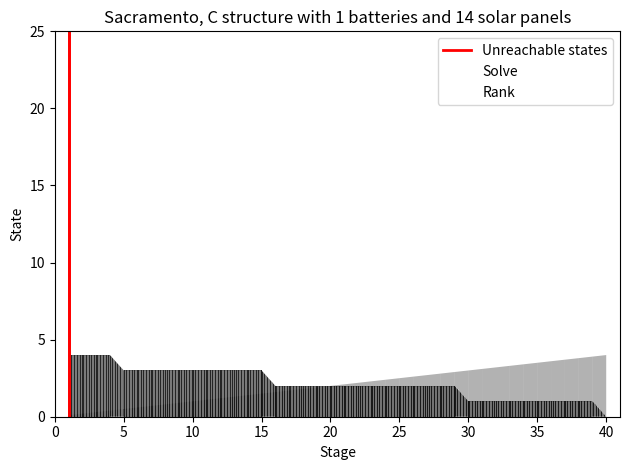

What is the sum of all values?

1